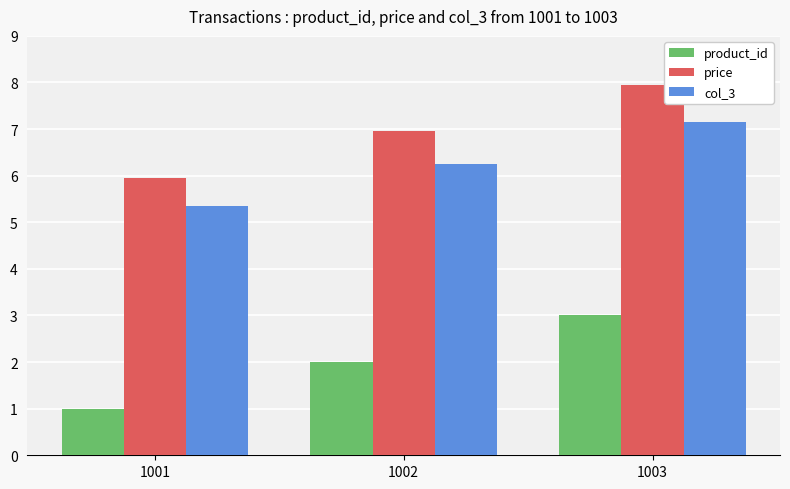

Reading left to right, list all the values displayed in this chart.

product_id: 1001=1.0	1002=2.0	1003=3.0
price: 1001=6.0	1002=7.0	1003=8.0
col_3: 1001=5.4	1002=6.3	1003=7.2